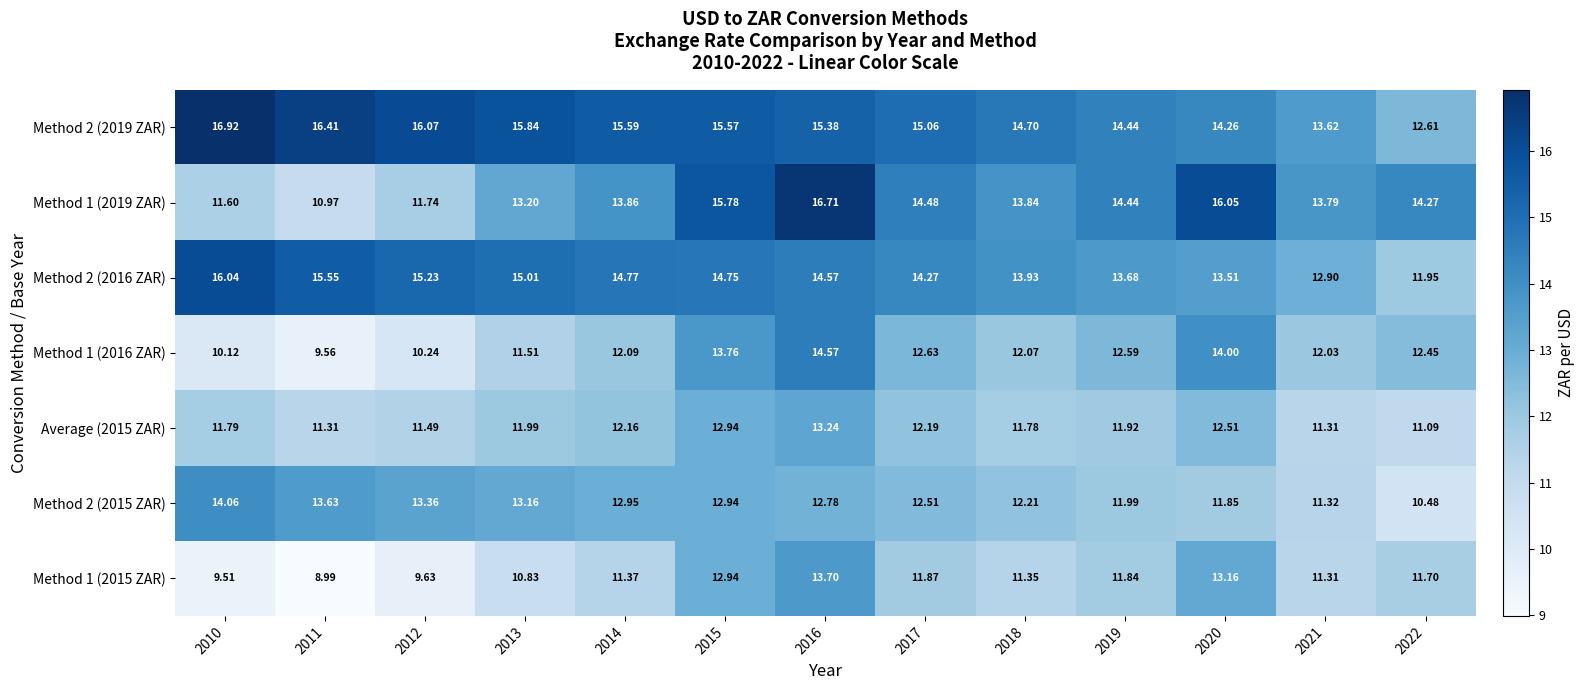

What is the maximum value shown in the chart?

16.9